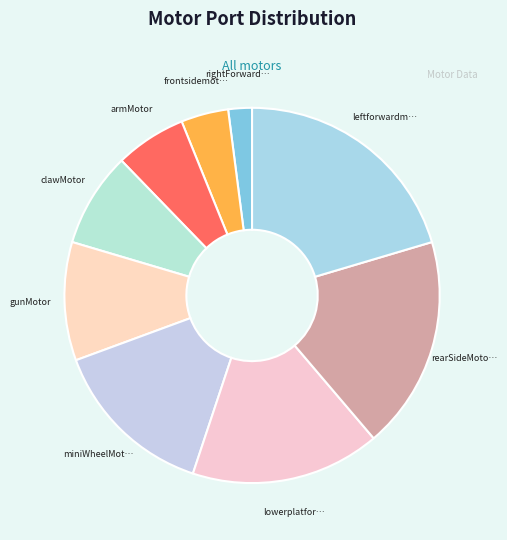

How many slices are in this pie chart?

9